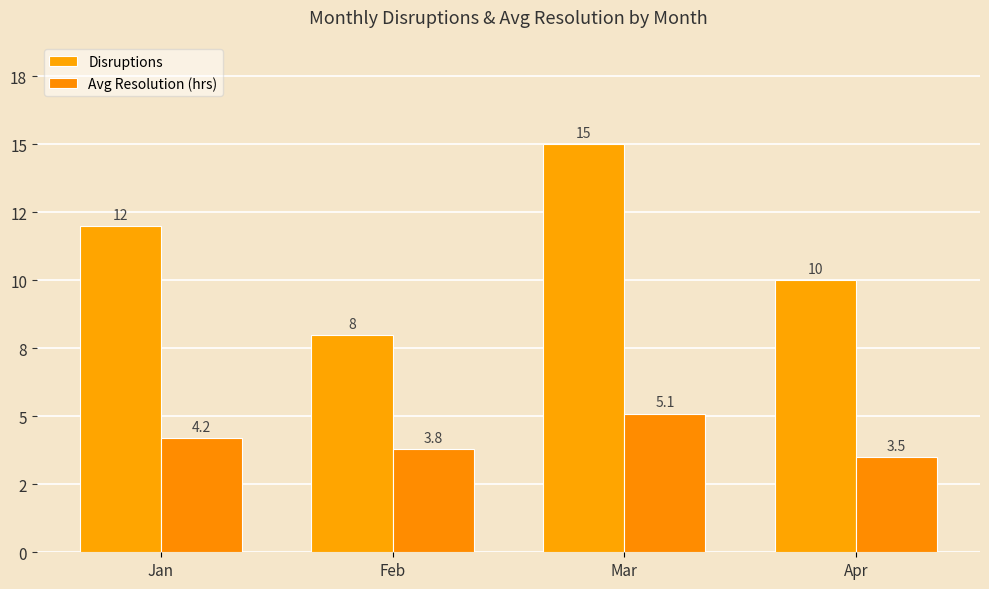

The value of Avg Resolution (hrs) at Mar is 5.1. True or false?

True